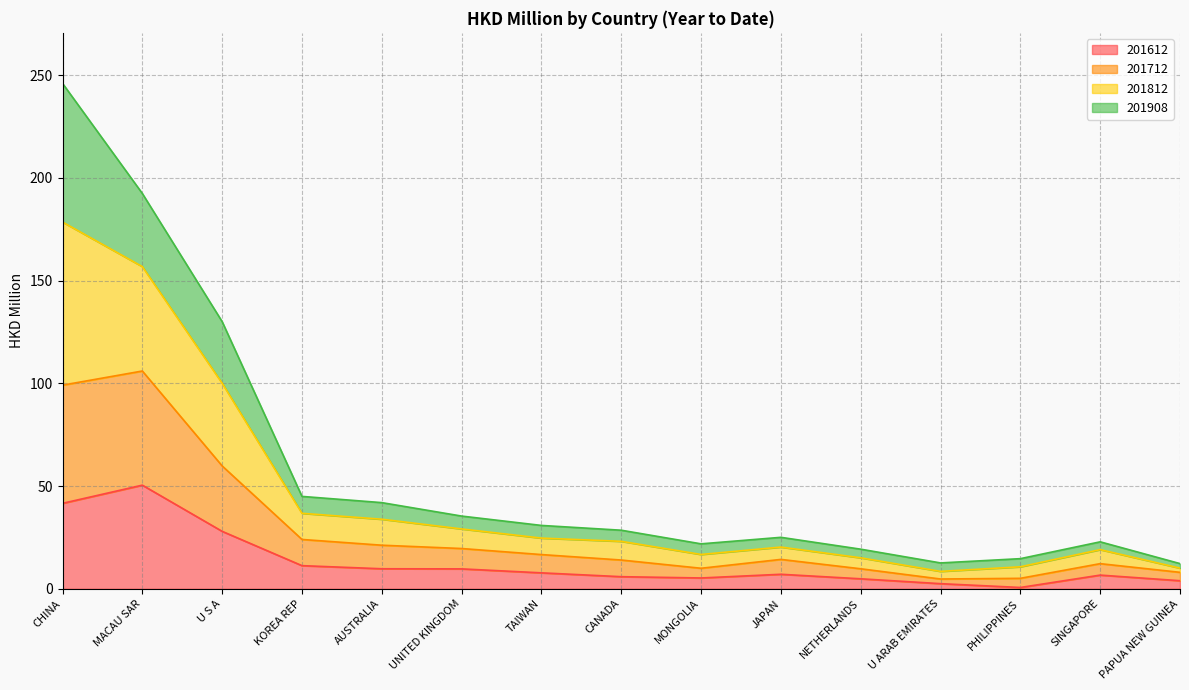

At which category is the sum across all series the highest?

CHINA